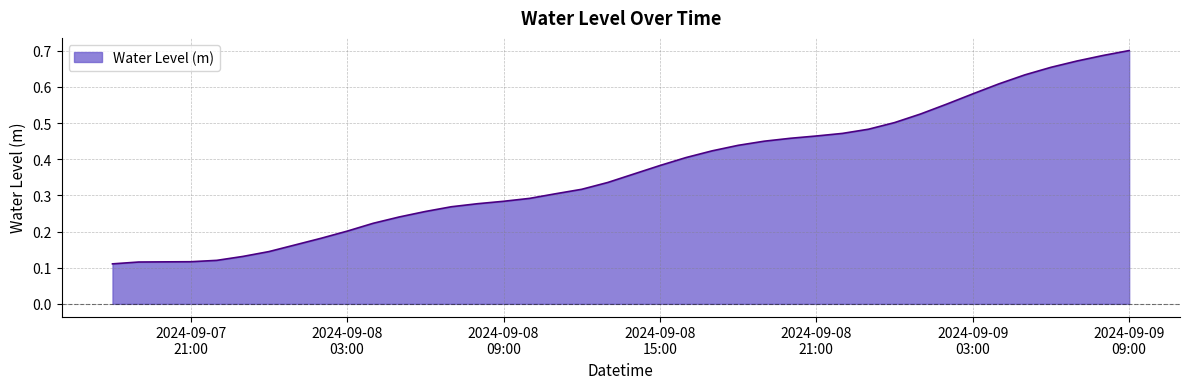

What is the minimum value shown in the chart?

0.1